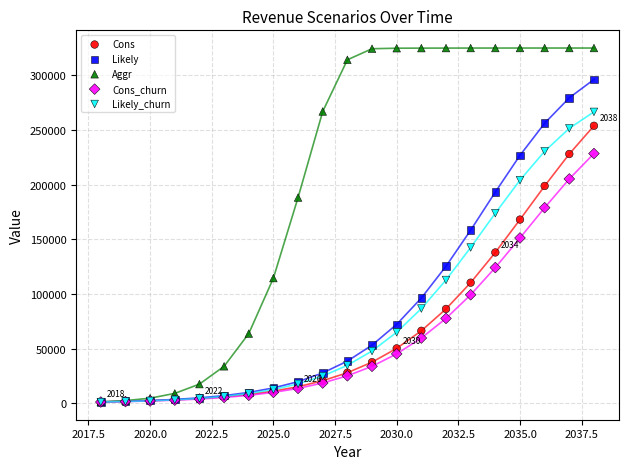

In the Likely_churn series, what Y value is closest to 133884?

142548